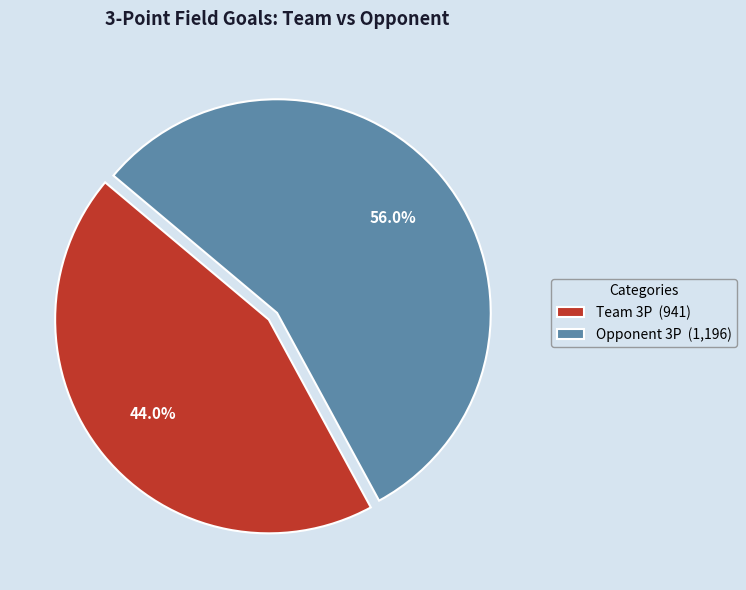

To the nearest percent, what is the average slice percentage?

50%